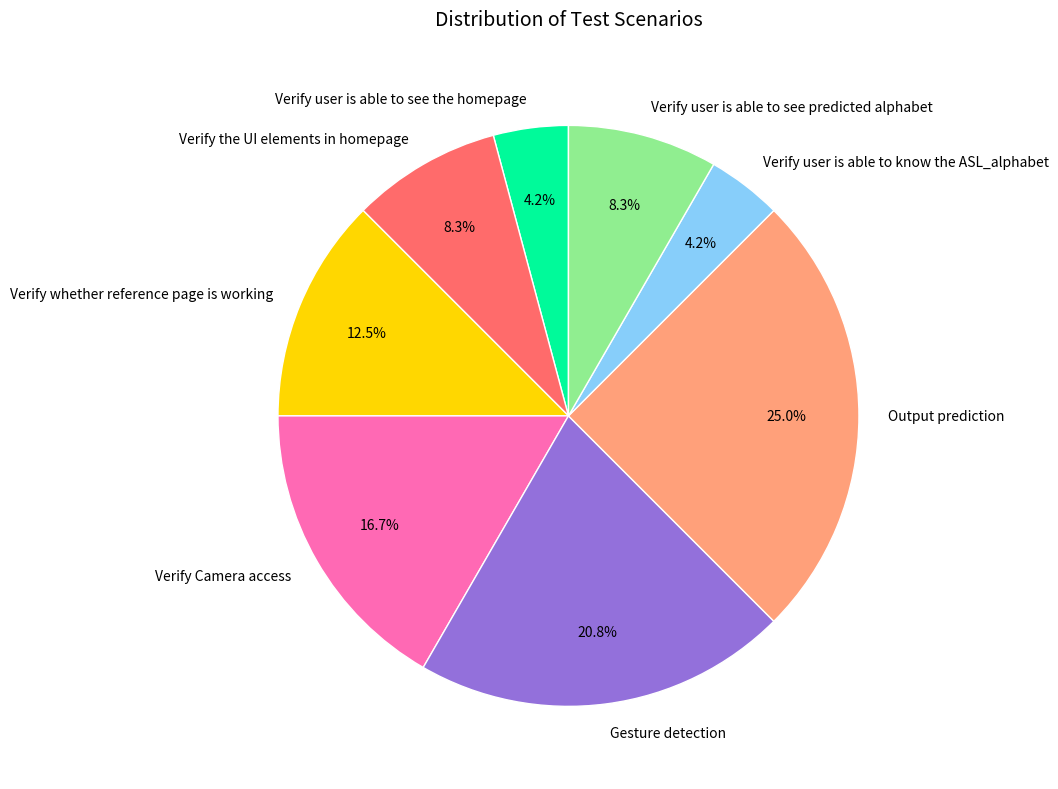

Which category has the biggest portion of the pie?

Output prediction